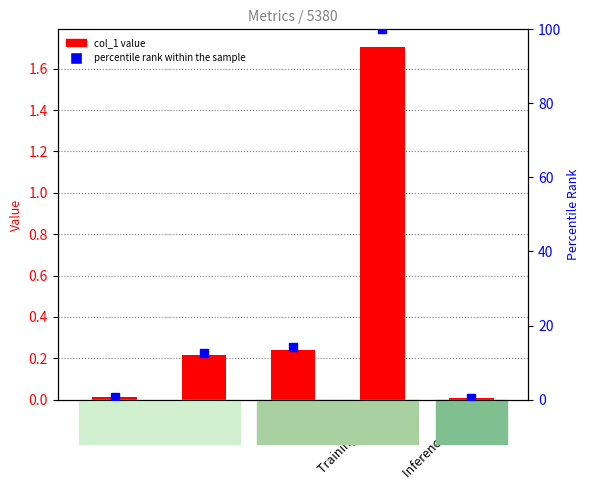

Which series reaches the minimum Y coordinate?

col_1 value